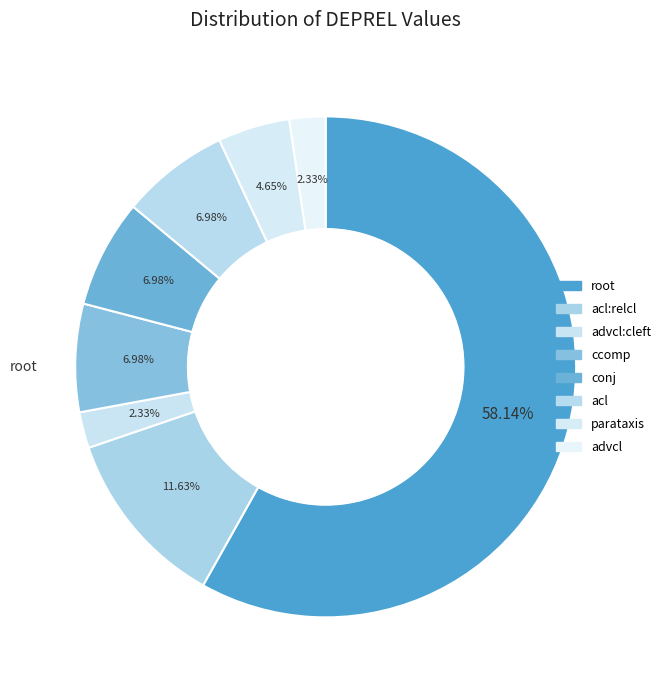

Count the number of slices in the pie.

8